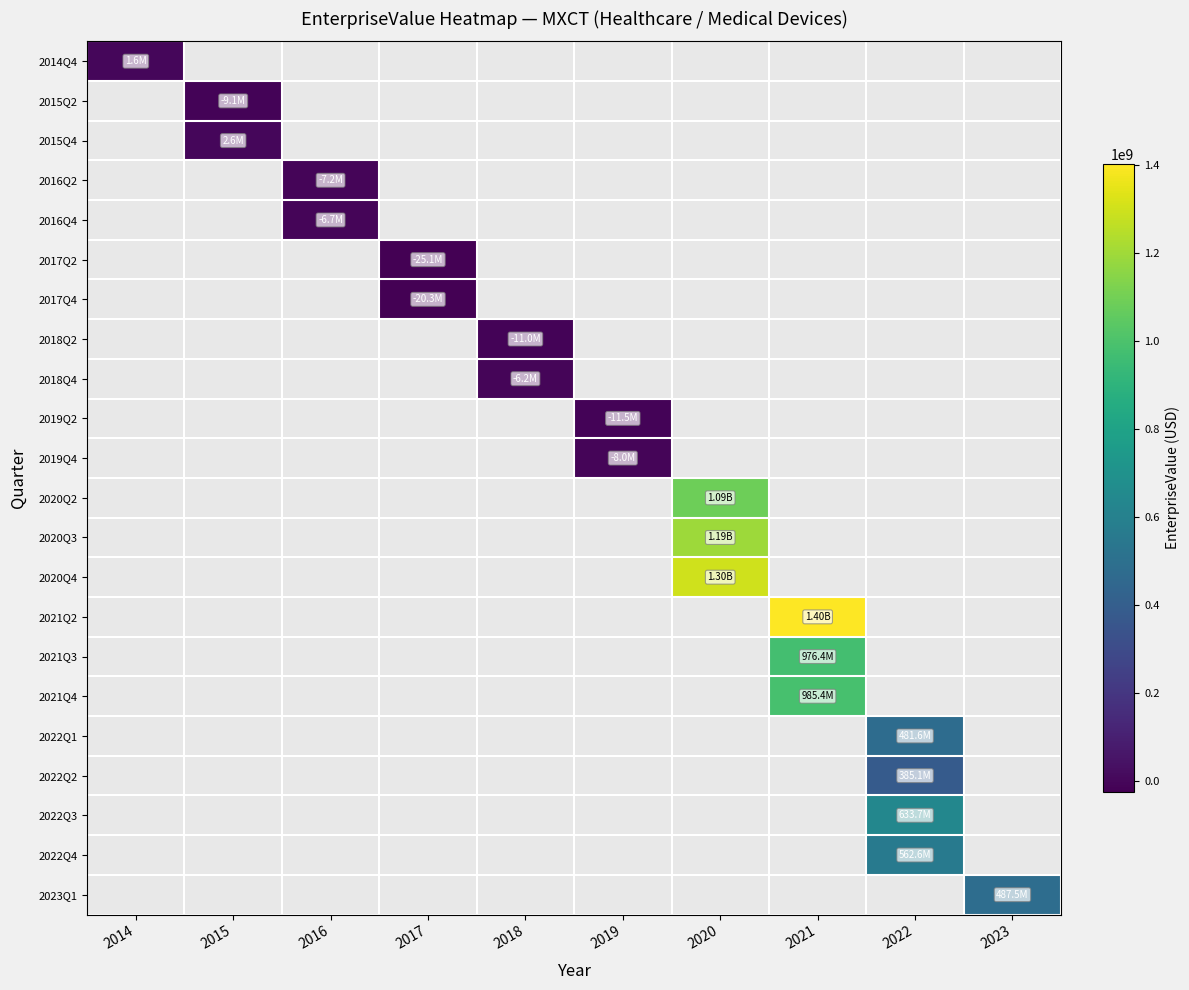

Which category has the lowest value across all series?

2017